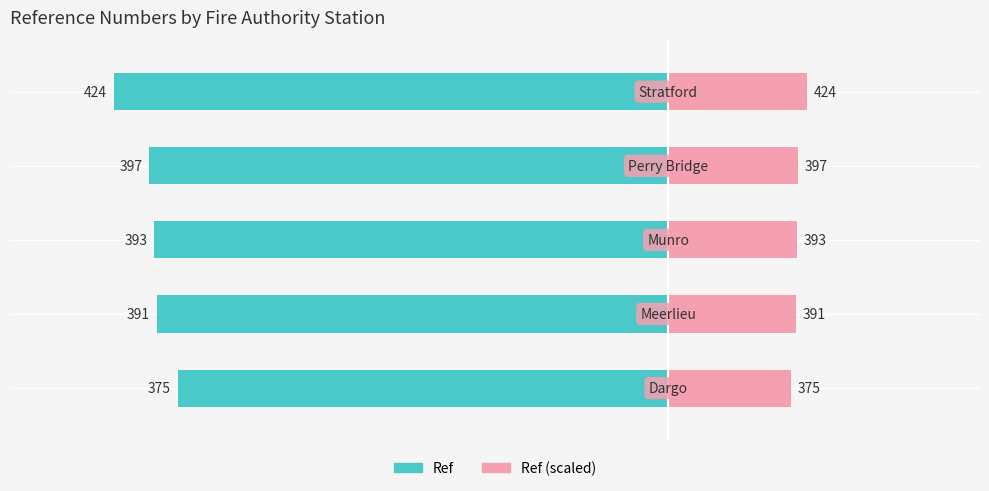

Rank the series by their average value, from lowest to highest.

Ref, Ref (scaled)